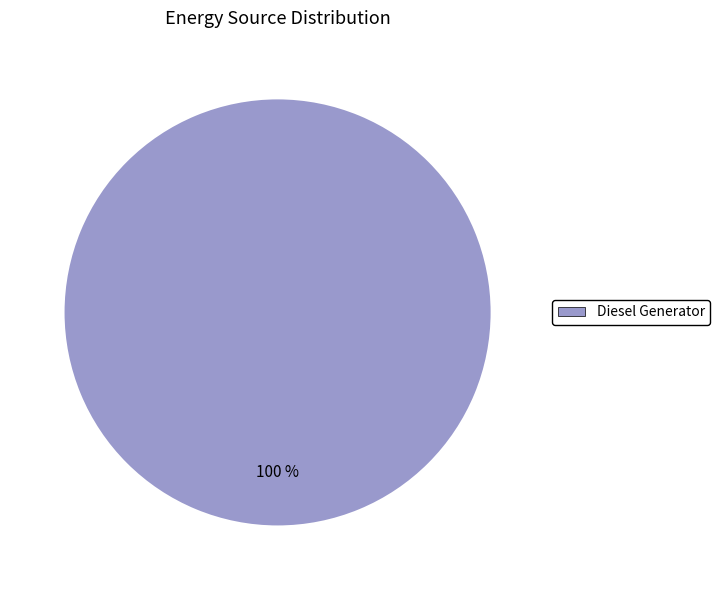

Is there a majority slice in this chart?

Yes